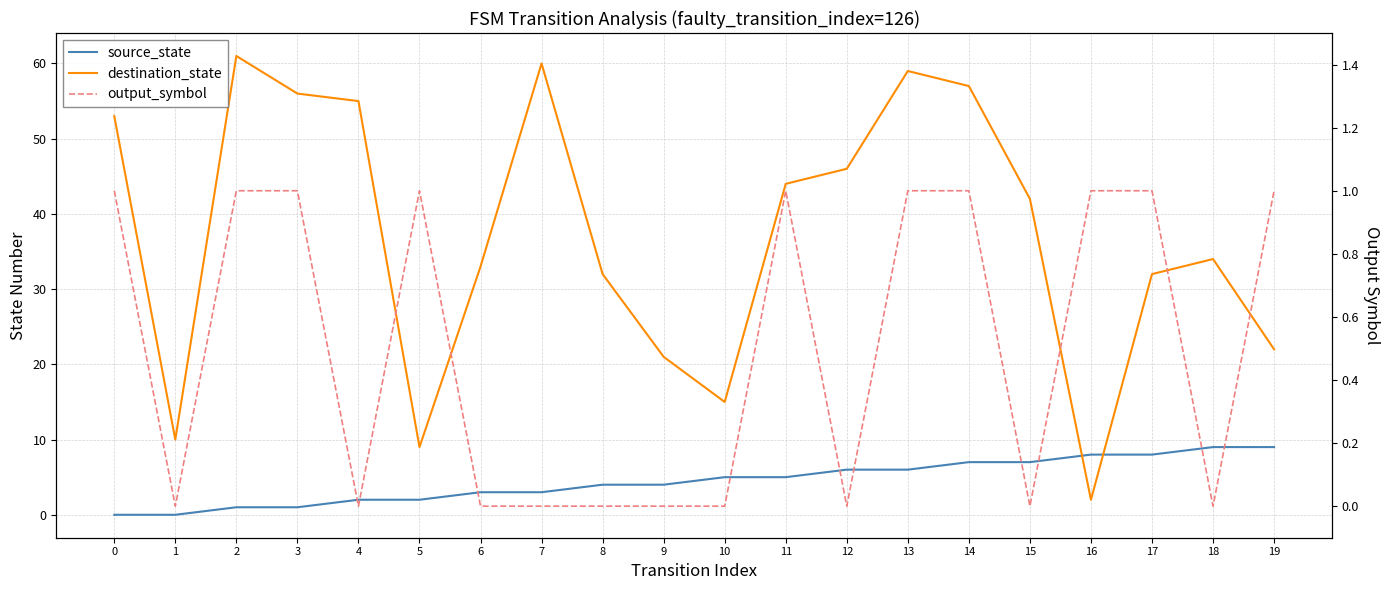

Which series has the largest total across all categories?

destination_state